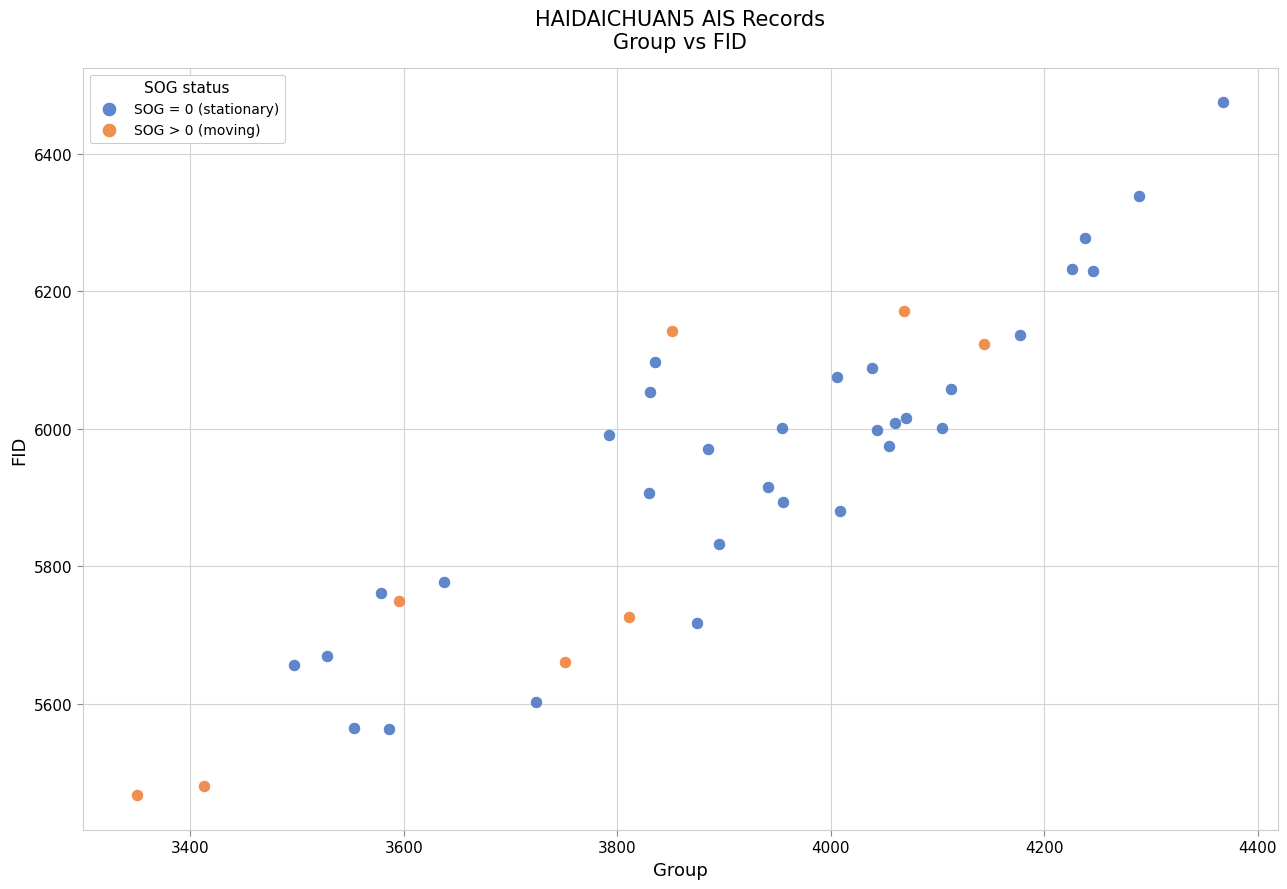

Which series has the widest spread of Y values?

SOG = 0 (stationary)